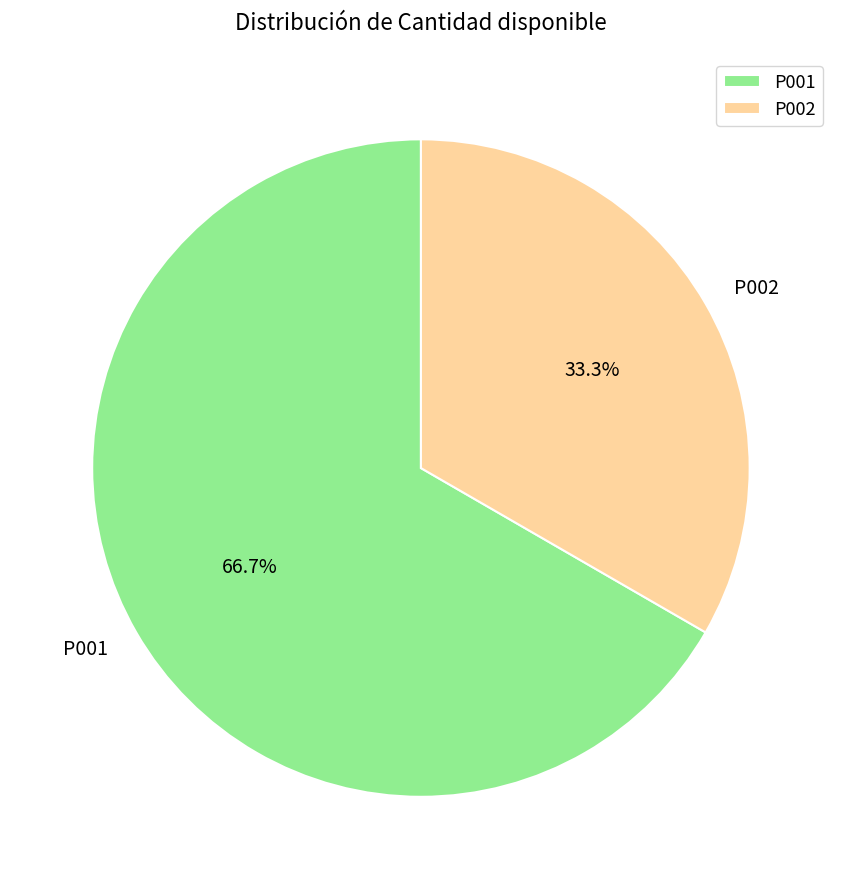

True or false: P002 accounts for 48% of the total.

False